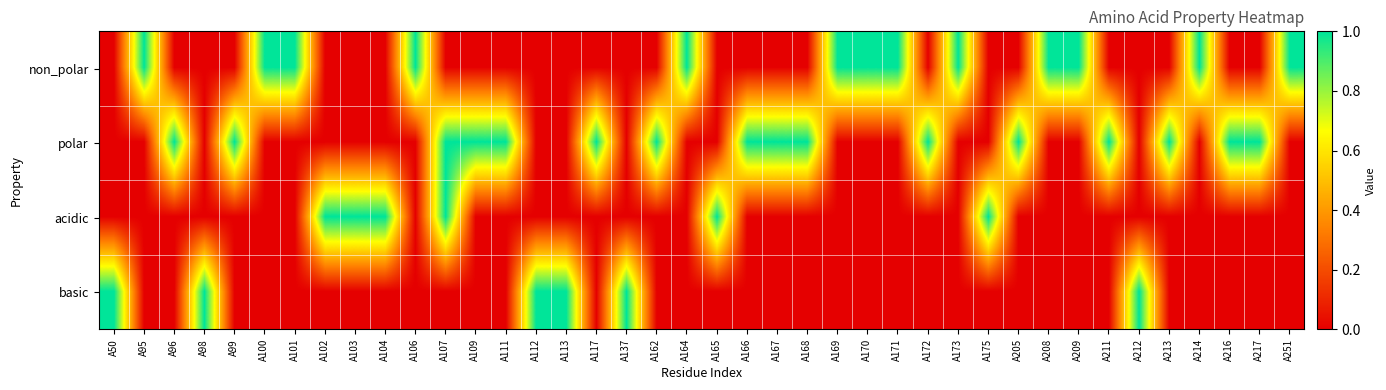

At which category is the sum across all series the highest?

A107